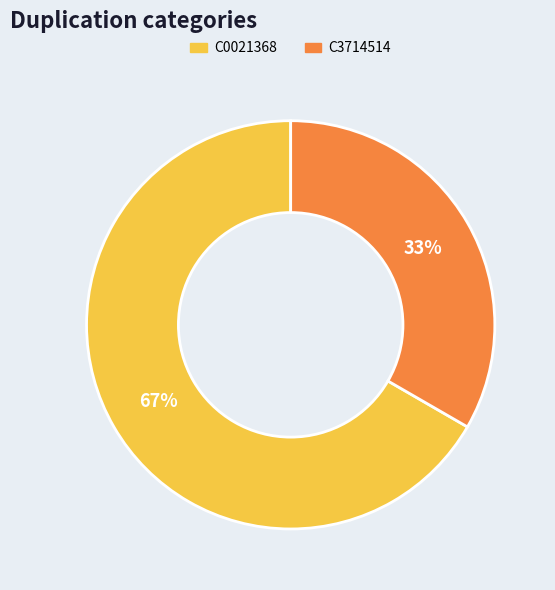

Is it true that C3714514 is 33% of the pie?

True